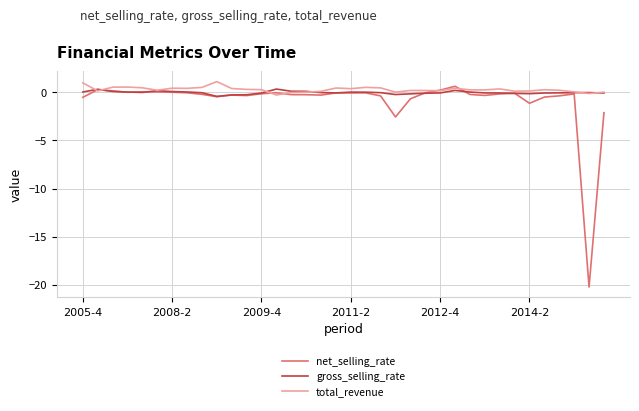

Which series has the widest spread of values?

net_selling_rate